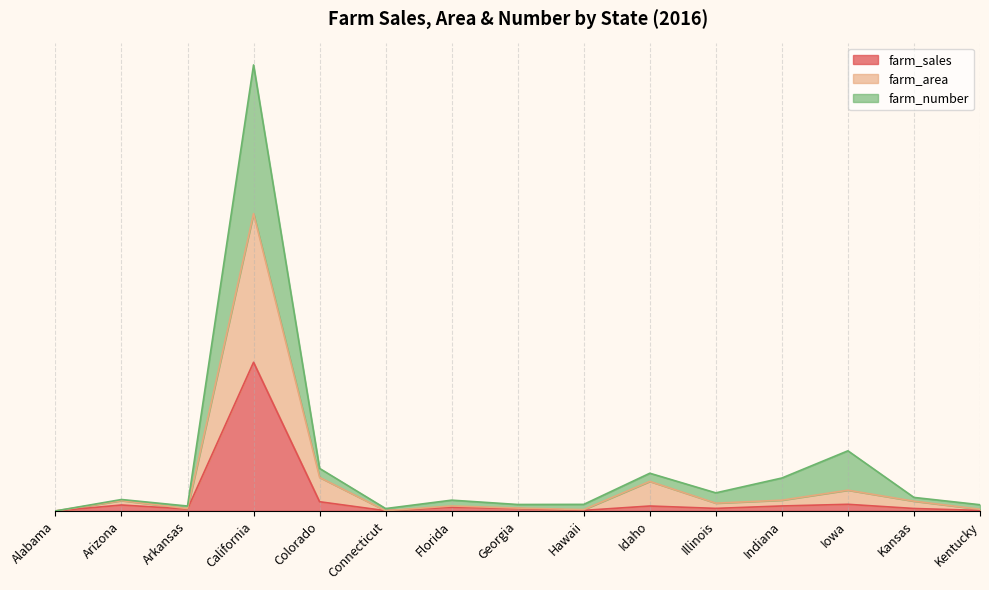

Is the value of farm_sales at Alabama greater than the value of farm_number at Illinois?

No